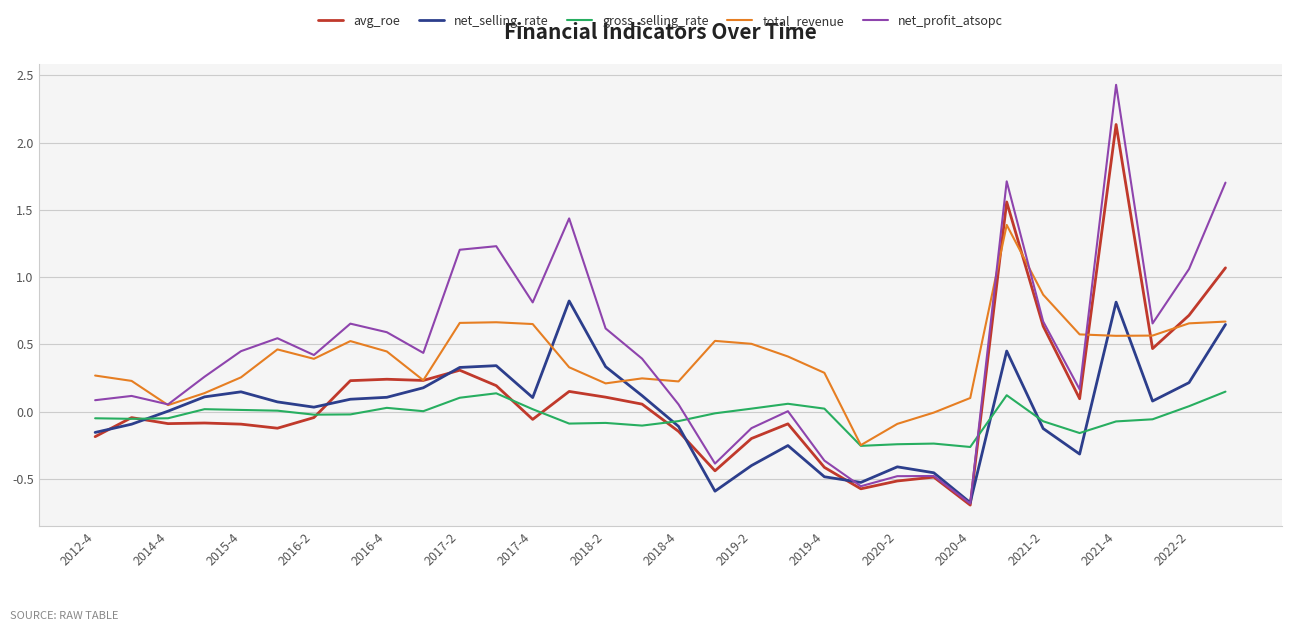

List the series in order of their peak value, highest first.

net_profit_atsopc, avg_roe, total_revenue, net_selling_rate, gross_selling_rate